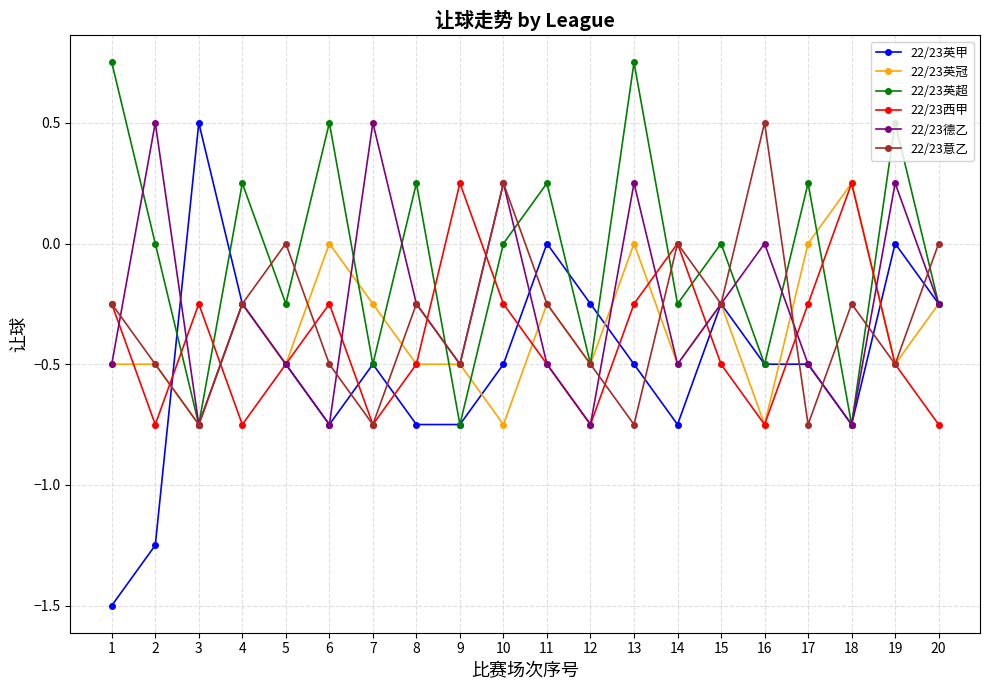

At which category does 22/23意乙 reach its first local peak?

5